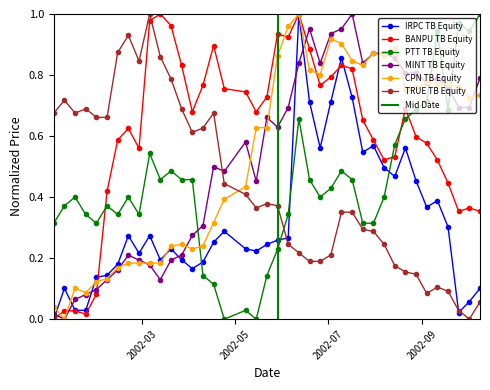

The value of MINT TB Equity at 2002-10-02 is 0.7. True or false?

True